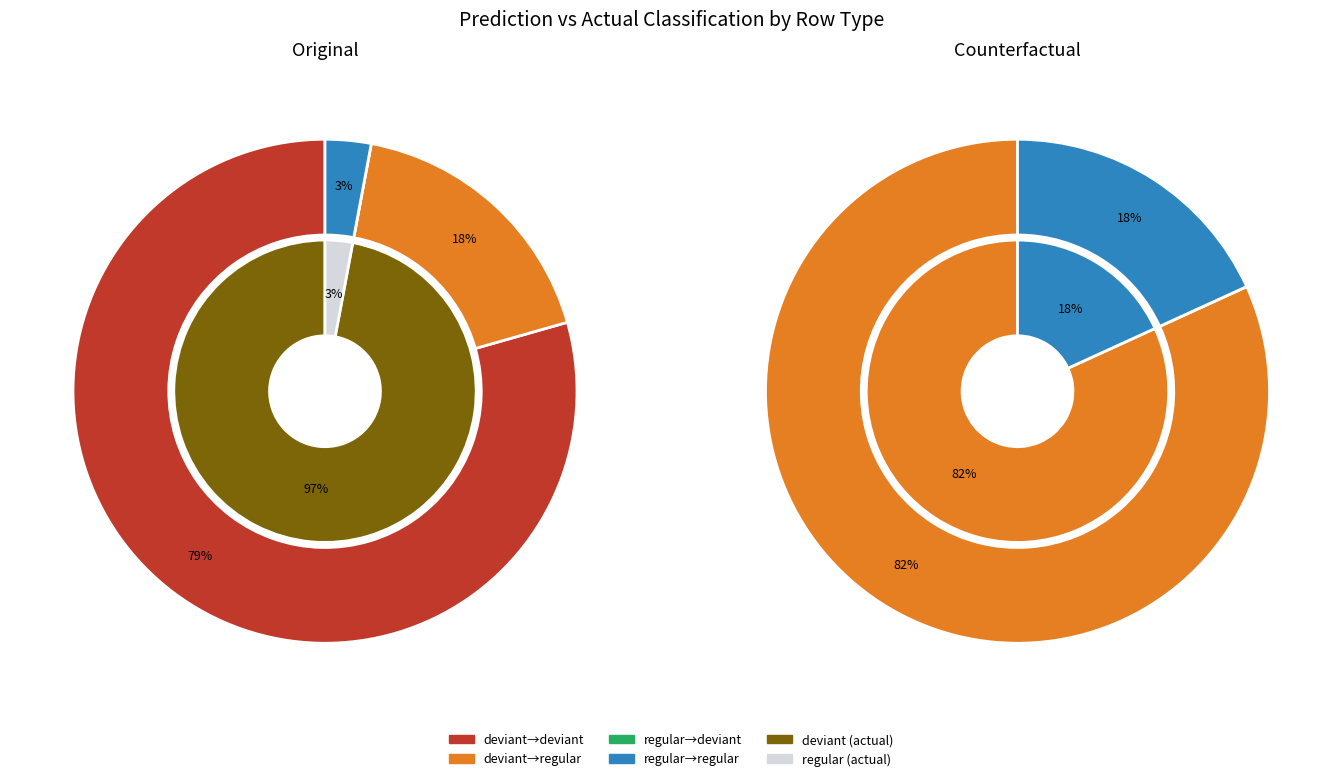

What is the total percentage of 2 and Original?

79.4%